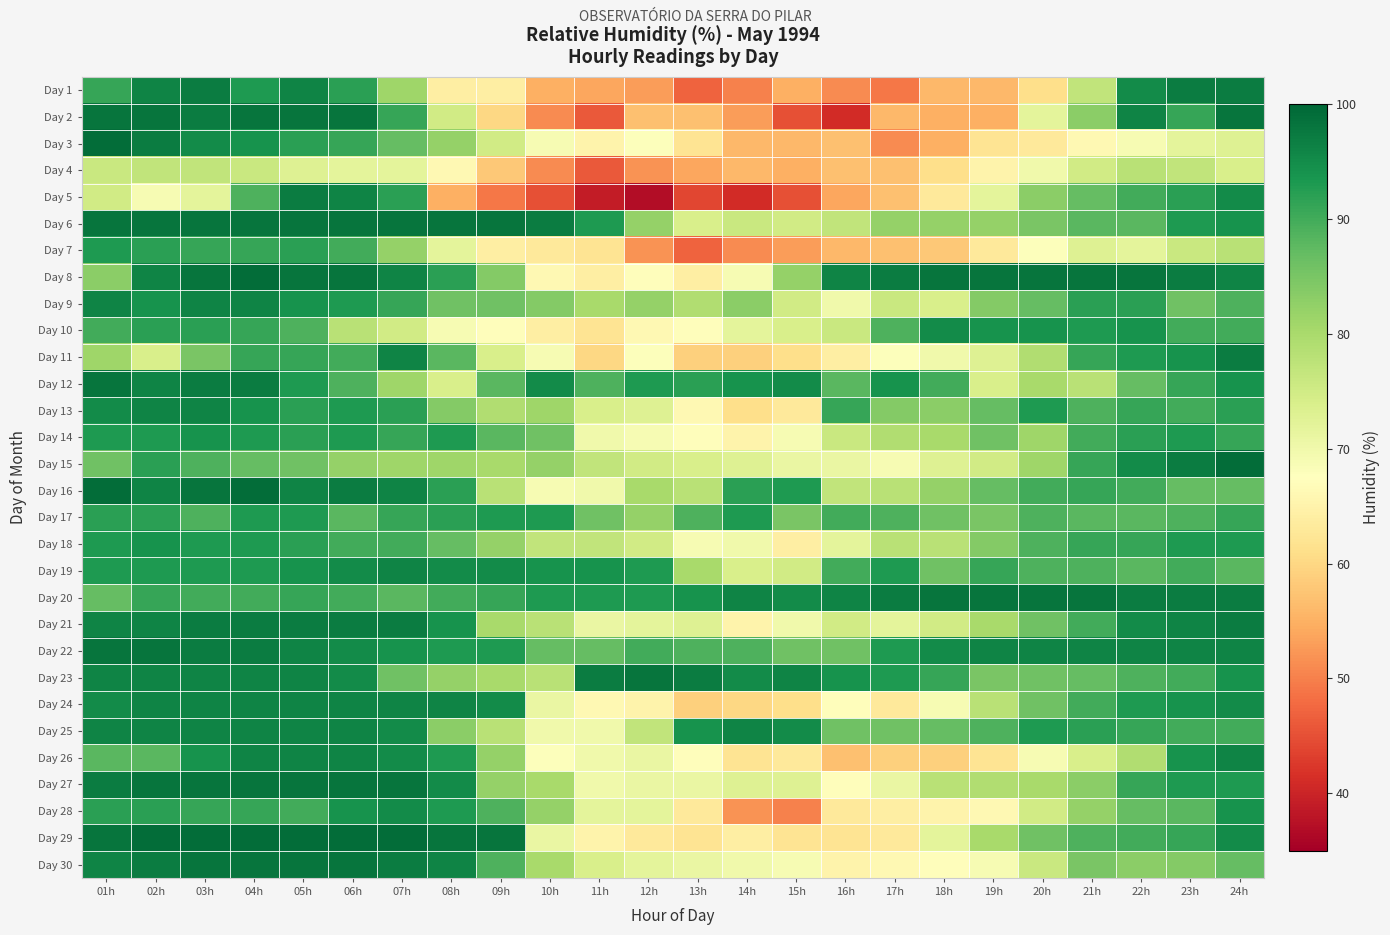

Reading left to right, what are all the values shown in this chart?

Day 1: 01h=91	02h=96	03h=97	04h=93	05h=96	06h=92	07h=81	08h=64	09h=64	10h=55	11h=54	12h=53	13h=47	14h=50	15h=55	16h=51	17h=49	18h=56	19h=56	20h=61	21h=77	22h=95	23h=97	24h=97
Day 2: 01h=98	02h=98	03h=97	04h=98	05h=98	06h=98	07h=91	08h=75	09h=60	10h=51	11h=46	12h=57	13h=57	14h=53	15h=45	16h=41	17h=56	18h=55	19h=55	20h=72	21h=83	22h=96	23h=91	24h=98
Day 3: 01h=99	02h=97	03h=95	04h=94	05h=92	06h=91	07h=87	08h=82	09h=75	10h=69	11h=65	12h=68	13h=62	14h=56	15h=56	16h=57	17h=51	18h=55	19h=62	20h=63	21h=66	22h=69	23h=72	24h=73
Day 4: 01h=76	02h=77	03h=77	04h=76	05h=73	06h=72	07h=72	08h=66	09h=58	10h=51	11h=46	12h=52	13h=54	14h=56	15h=55	16h=57	17h=57	18h=61	19h=65	20h=70	21h=75	22h=78	23h=77	24h=74
Day 5: 01h=75	02h=69	03h=72	04h=89	05h=97	06h=96	07h=92	08h=55	09h=49	10h=45	11h=39	12h=37	13h=44	14h=41	15h=45	16h=54	17h=57	18h=63	19h=72	20h=83	21h=87	22h=90	23h=92	24h=95
Day 6: 01h=98	02h=98	03h=98	04h=98	05h=98	06h=98	07h=98	08h=98	09h=98	10h=97	11h=93	12h=82	13h=74	14h=76	15h=75	16h=77	17h=82	18h=82	19h=82	20h=85	21h=88	22h=88	23h=93	24h=94
Day 7: 01h=93	02h=92	03h=91	04h=91	05h=92	06h=90	07h=82	08h=72	09h=64	10h=63	11h=62	12h=52	13h=47	14h=51	15h=53	16h=56	17h=57	18h=58	19h=63	20h=68	21h=73	22h=72	23h=76	24h=78
Day 8: 01h=83	02h=96	03h=98	04h=99	05h=98	06h=98	07h=96	08h=92	09h=84	10h=66	11h=64	12h=67	13h=64	14h=69	15h=82	16h=96	17h=97	18h=98	19h=98	20h=98	21h=98	22h=98	23h=97	24h=96
Day 9: 01h=96	02h=94	03h=96	04h=96	05h=94	06h=93	07h=91	08h=86	09h=86	10h=84	11h=80	12h=82	13h=79	14h=83	15h=75	16h=70	17h=76	18h=74	19h=84	20h=87	21h=92	22h=92	23h=86	24h=89
Day 10: 01h=90	02h=92	03h=92	04h=91	05h=89	06h=78	07h=75	08h=69	09h=67	10h=64	11h=62	12h=66	13h=67	14h=72	15h=74	16h=76	17h=89	18h=95	19h=94	20h=94	21h=93	22h=94	23h=90	24h=90
Day 11: 01h=81	02h=74	03h=85	04h=91	05h=91	06h=90	07h=96	08h=88	09h=74	10h=69	11h=60	12h=68	13h=59	14h=59	15h=61	16h=64	17h=68	18h=70	19h=73	20h=79	21h=91	22h=93	23h=94	24h=97
Day 12: 01h=98	02h=96	03h=97	04h=97	05h=93	06h=89	07h=81	08h=74	09h=88	10h=95	11h=89	12h=93	13h=92	14h=94	15h=95	16h=88	17h=94	18h=90	19h=74	20h=80	21h=78	22h=87	23h=91	24h=94
Day 13: 01h=95	02h=96	03h=96	04h=94	05h=92	06h=93	07h=92	08h=84	09h=79	10h=81	11h=74	12h=73	13h=66	14h=61	15h=63	16h=91	17h=84	18h=83	19h=87	20h=93	21h=89	22h=91	23h=90	24h=92
Day 14: 01h=93	02h=93	03h=94	04h=93	05h=92	06h=93	07h=91	08h=93	09h=88	10h=86	11h=70	12h=69	13h=67	14h=65	15h=69	16h=76	17h=79	18h=80	19h=86	20h=81	21h=90	22h=92	23h=93	24h=91
Day 15: 01h=86	02h=92	03h=89	04h=87	05h=86	06h=82	07h=81	08h=81	09h=80	10h=82	11h=77	12h=75	13h=74	14h=73	15h=71	16h=71	17h=69	18h=73	19h=75	20h=81	21h=91	22h=95	23h=97	24h=99
Day 16: 01h=99	02h=96	03h=98	04h=99	05h=96	06h=97	07h=96	08h=92	09h=78	10h=69	11h=70	12h=80	13h=78	14h=92	15h=93	16h=77	17h=78	18h=82	19h=87	20h=90	21h=91	22h=90	23h=87	24h=87
Day 17: 01h=92	02h=92	03h=89	04h=93	05h=93	06h=88	07h=91	08h=92	09h=93	10h=93	11h=86	12h=82	13h=89	14h=93	15h=85	16h=90	17h=89	18h=86	19h=85	20h=89	21h=88	22h=88	23h=89	24h=91
Day 18: 01h=93	02h=94	03h=93	04h=93	05h=92	06h=90	07h=90	08h=87	09h=82	10h=77	11h=77	12h=75	13h=69	14h=70	15h=64	16h=72	17h=78	18h=78	19h=84	20h=89	21h=91	22h=91	23h=93	24h=93
Day 19: 01h=93	02h=93	03h=93	04h=93	05h=94	06h=95	07h=96	08h=95	09h=95	10h=94	11h=94	12h=93	13h=80	14h=74	15h=75	16h=90	17h=93	18h=86	19h=91	20h=89	21h=89	22h=88	23h=90	24h=88
Day 20: 01h=87	02h=91	03h=90	04h=90	05h=91	06h=90	07h=88	08h=90	09h=91	10h=93	11h=93	12h=93	13h=94	14h=96	15h=95	16h=96	17h=97	18h=98	19h=98	20h=98	21h=98	22h=97	23h=97	24h=97
Day 21: 01h=96	02h=96	03h=97	04h=97	05h=97	06h=97	07h=97	08h=94	09h=80	10h=78	11h=71	12h=72	13h=73	14h=65	15h=70	16h=75	17h=72	18h=75	19h=80	20h=86	21h=90	22h=95	23h=96	24h=97
Day 22: 01h=98	02h=98	03h=97	04h=97	05h=96	06h=95	07h=94	08h=93	09h=93	10h=87	11h=87	12h=90	13h=89	14h=89	15h=86	16h=86	17h=93	18h=95	19h=96	20h=96	21h=96	22h=96	23h=96	24h=96
Day 23: 01h=96	02h=96	03h=96	04h=96	05h=96	06h=95	07h=86	08h=82	09h=80	10h=78	11h=97	12h=98	13h=97	14h=95	15h=96	16h=94	17h=93	18h=91	19h=85	20h=86	21h=87	22h=89	23h=90	24h=94
Day 24: 01h=95	02h=96	03h=96	04h=96	05h=96	06h=96	07h=96	08h=96	09h=95	10h=71	11h=66	12h=65	13h=59	14h=60	15h=61	16h=67	17h=63	18h=69	19h=78	20h=86	21h=90	22h=93	23h=94	24h=95
Day 25: 01h=96	02h=96	03h=96	04h=96	05h=96	06h=96	07h=95	08h=83	09h=78	10h=70	11h=70	12h=77	13h=94	14h=96	15h=95	16h=86	17h=86	18h=87	19h=89	20h=93	21h=92	22h=91	23h=90	24h=90
Day 26: 01h=88	02h=88	03h=94	04h=96	05h=96	06h=96	07h=95	08h=93	09h=82	10h=68	11h=70	12h=71	13h=67	14h=62	15h=63	16h=57	17h=59	18h=59	19h=62	20h=69	21h=74	22h=79	23h=94	24h=96
Day 27: 01h=97	02h=98	03h=98	04h=98	05h=98	06h=98	07h=98	08h=95	09h=82	10h=80	11h=70	12h=71	13h=71	14h=73	15h=73	16h=67	17h=71	18h=78	19h=79	20h=80	21h=83	22h=91	23h=93	24h=93
Day 28: 01h=92	02h=92	03h=91	04h=91	05h=90	06h=94	07h=95	08h=93	09h=89	10h=82	11h=72	12h=72	13h=63	14h=52	15h=50	16h=63	17h=64	18h=65	19h=66	20h=75	21h=82	22h=87	23h=88	24h=94
Day 29: 01h=98	02h=99	03h=99	04h=99	05h=99	06h=99	07h=99	08h=98	09h=98	10h=71	11h=65	12h=63	13h=62	14h=64	15h=62	16h=62	17h=63	18h=72	19h=80	20h=86	21h=89	22h=90	23h=91	24h=95
Day 30: 01h=96	02h=97	03h=98	04h=98	05h=98	06h=98	07h=97	08h=96	09h=89	10h=80	11h=74	12h=72	13h=71	14h=70	15h=69	16h=65	17h=66	18h=67	19h=69	20h=76	21h=85	22h=83	23h=84	24h=87